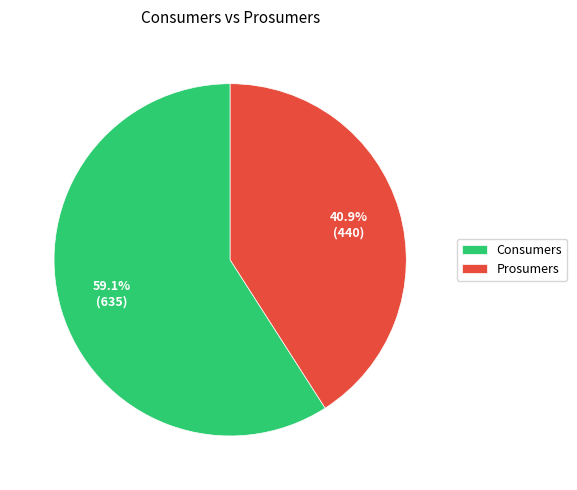

Combined, do Prosumers and Consumers account for over 50%?

Yes